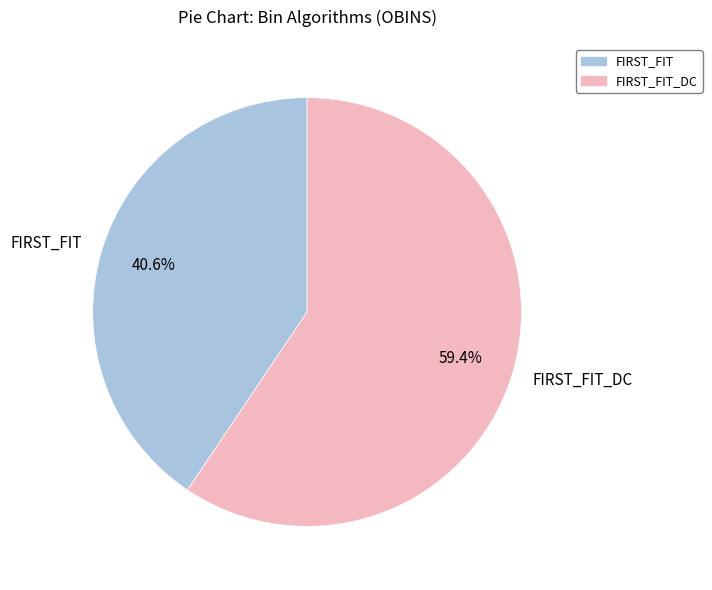

What is the total percentage of FIRST_FIT_DC and FIRST_FIT?

100.0%